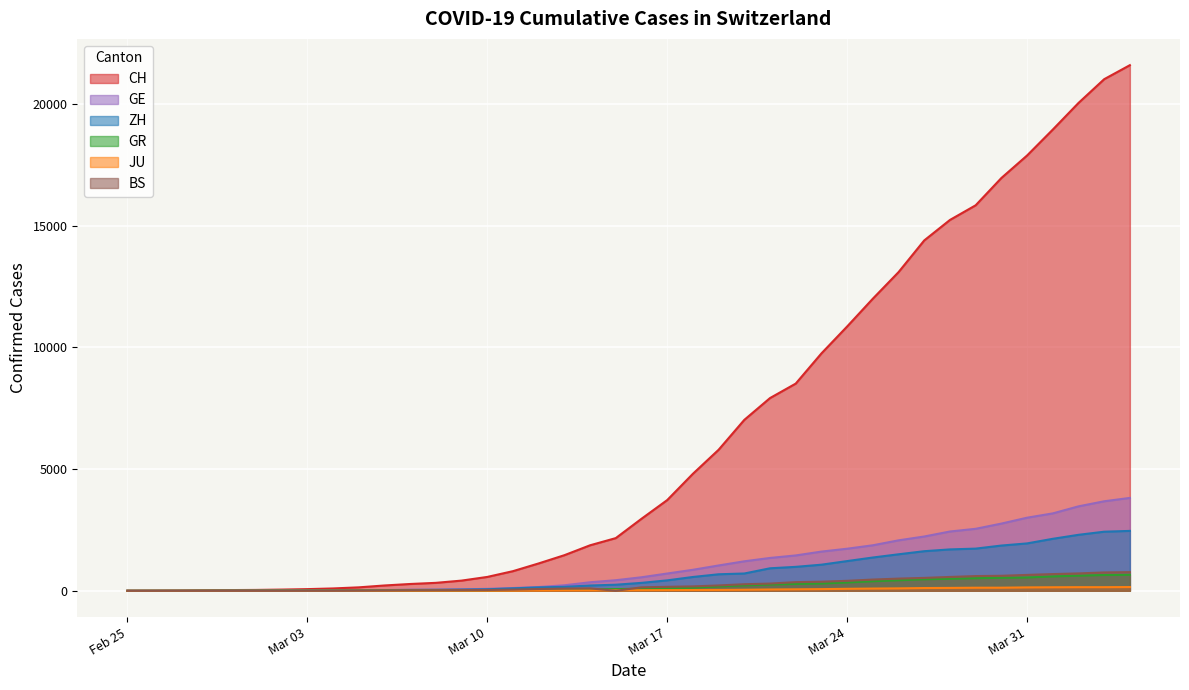

Which series has the widest spread of values?

CH